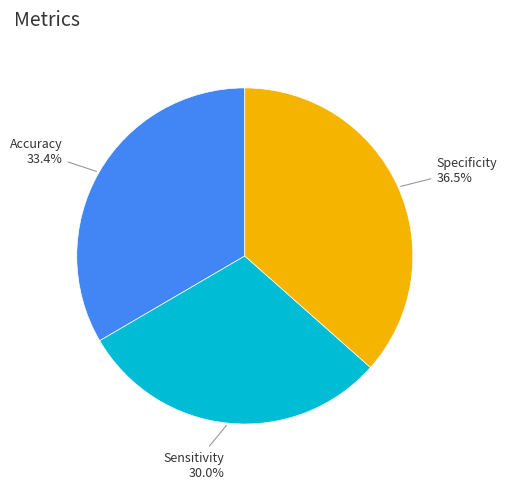

Does any single category account for the majority?

No